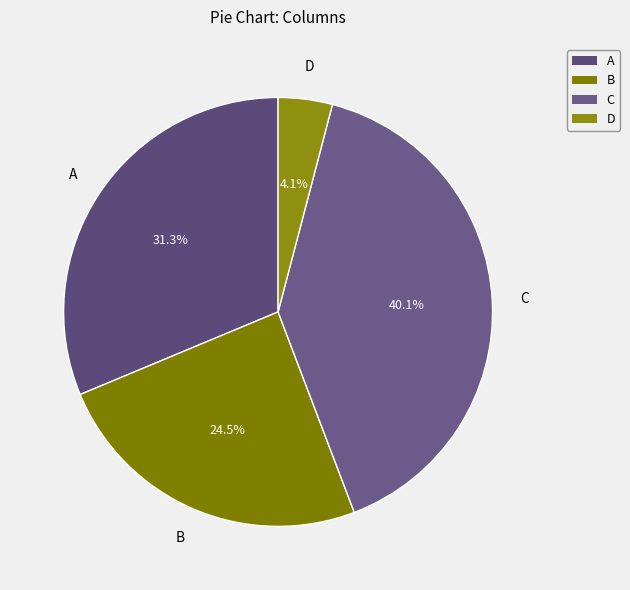

Which slice is the largest?

C